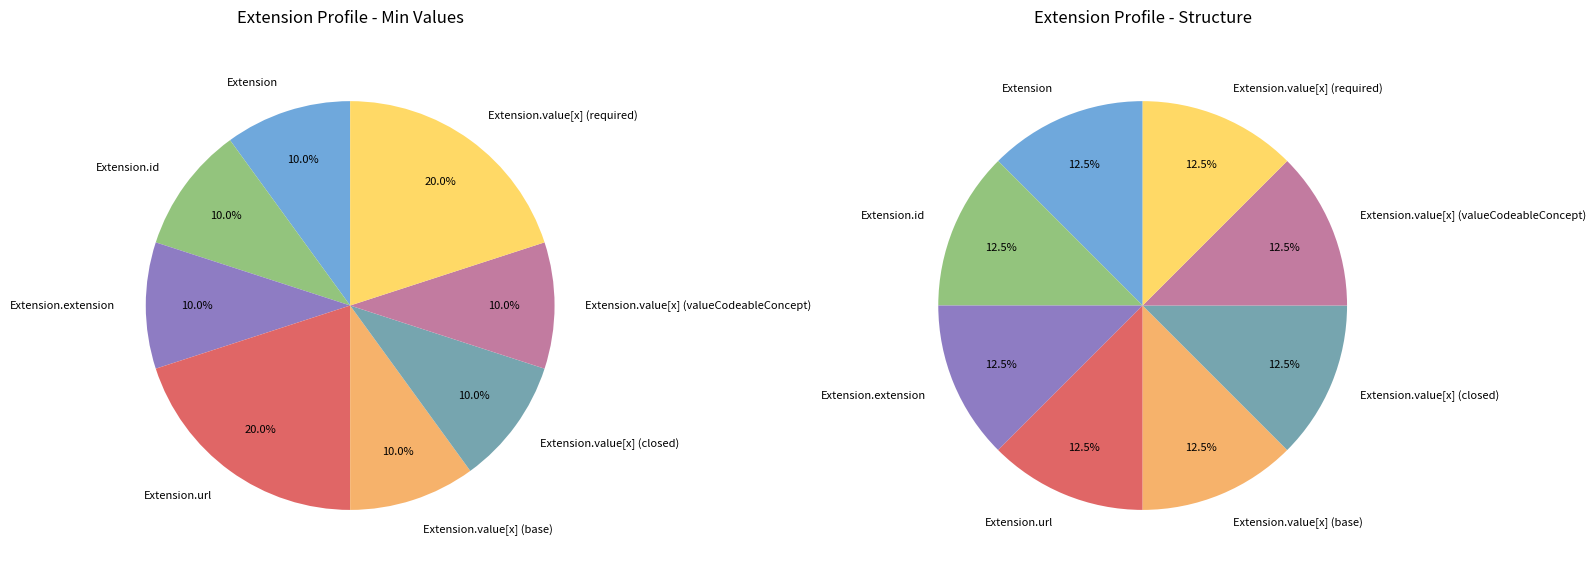

Which category has the smallest portion of the pie?

Extension